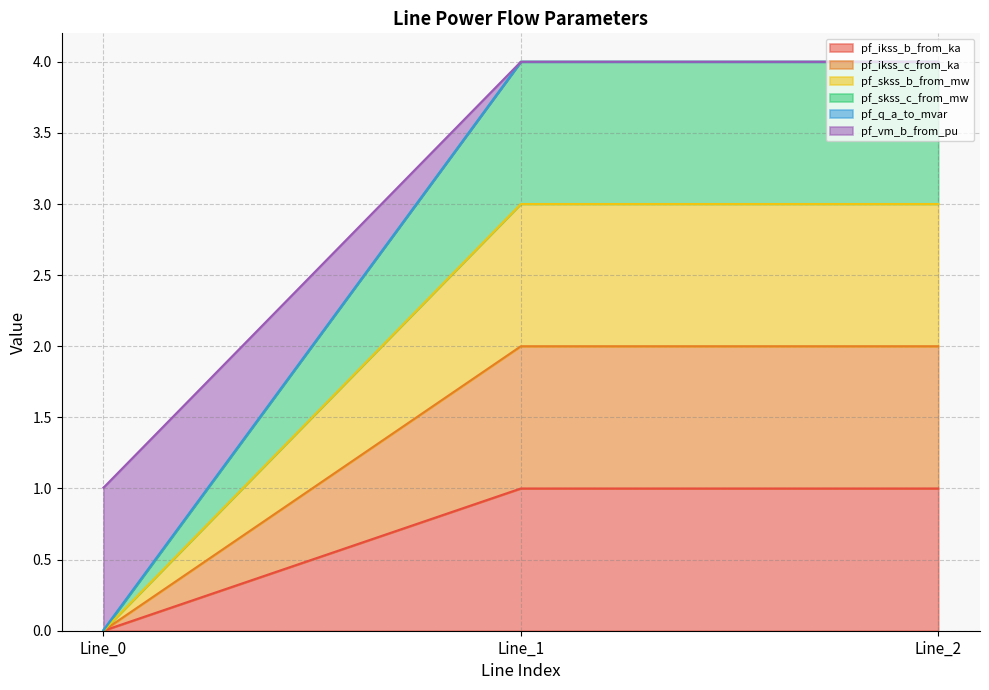

What is the value of the pf_ikss_b_from_ka point at the 2nd from the left?

1.0